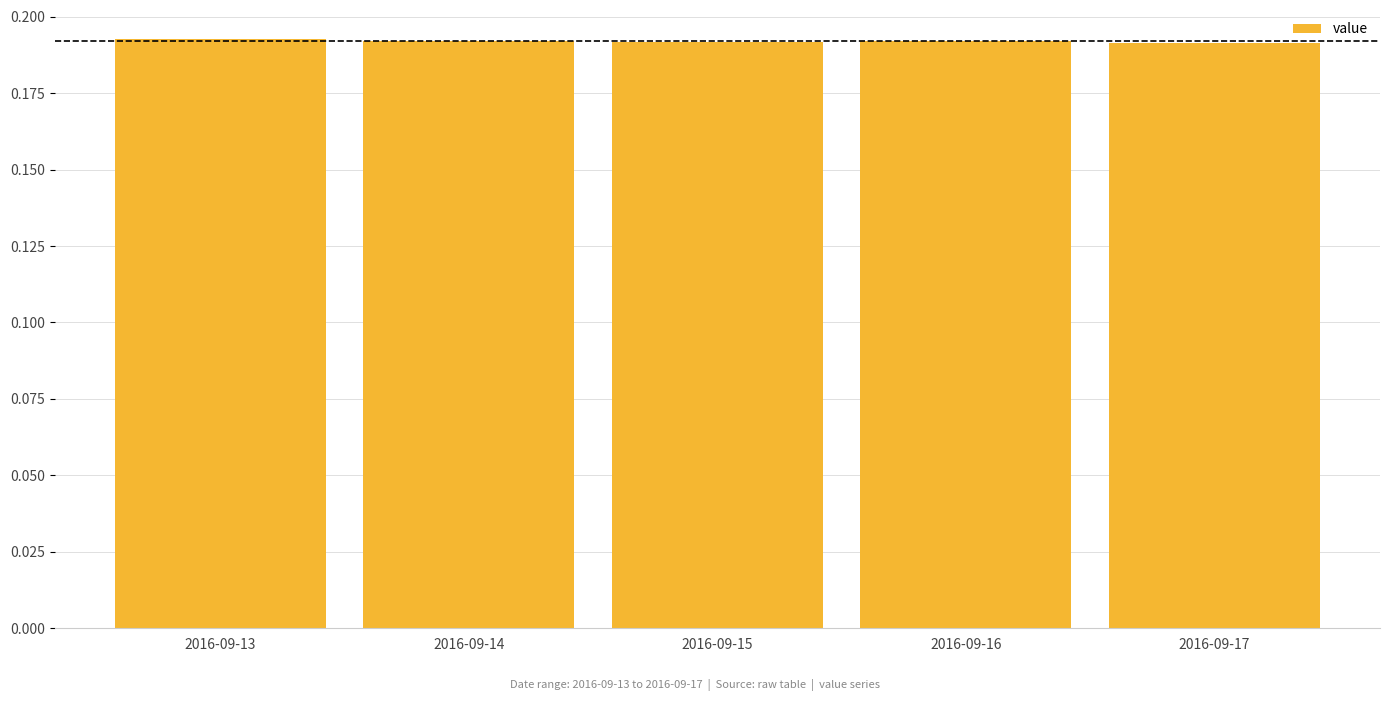

True or false: the data shows 0.1 at 2016-09-16.

False